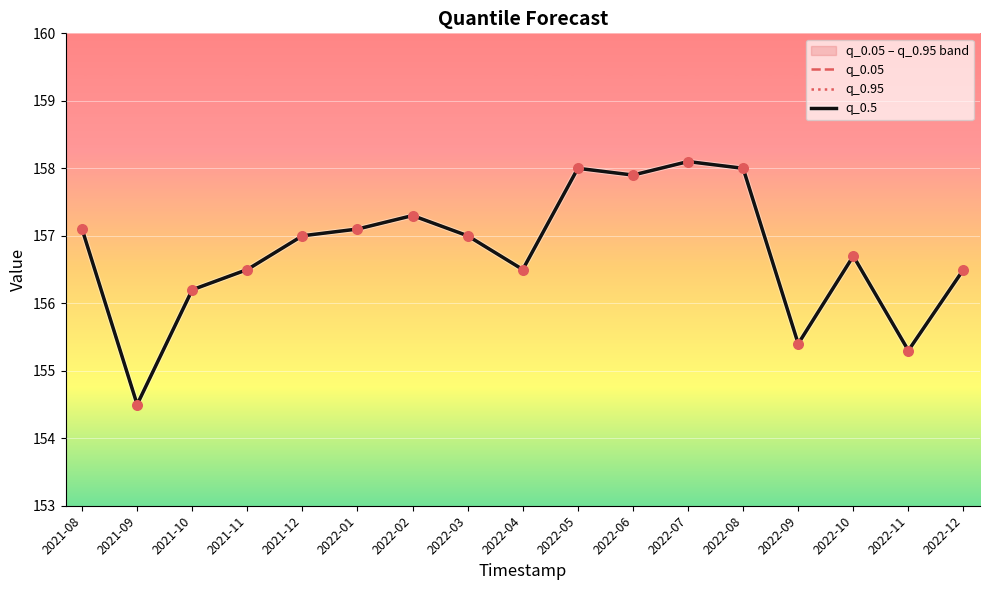

Which series contains the highest Y value?

q_0.05